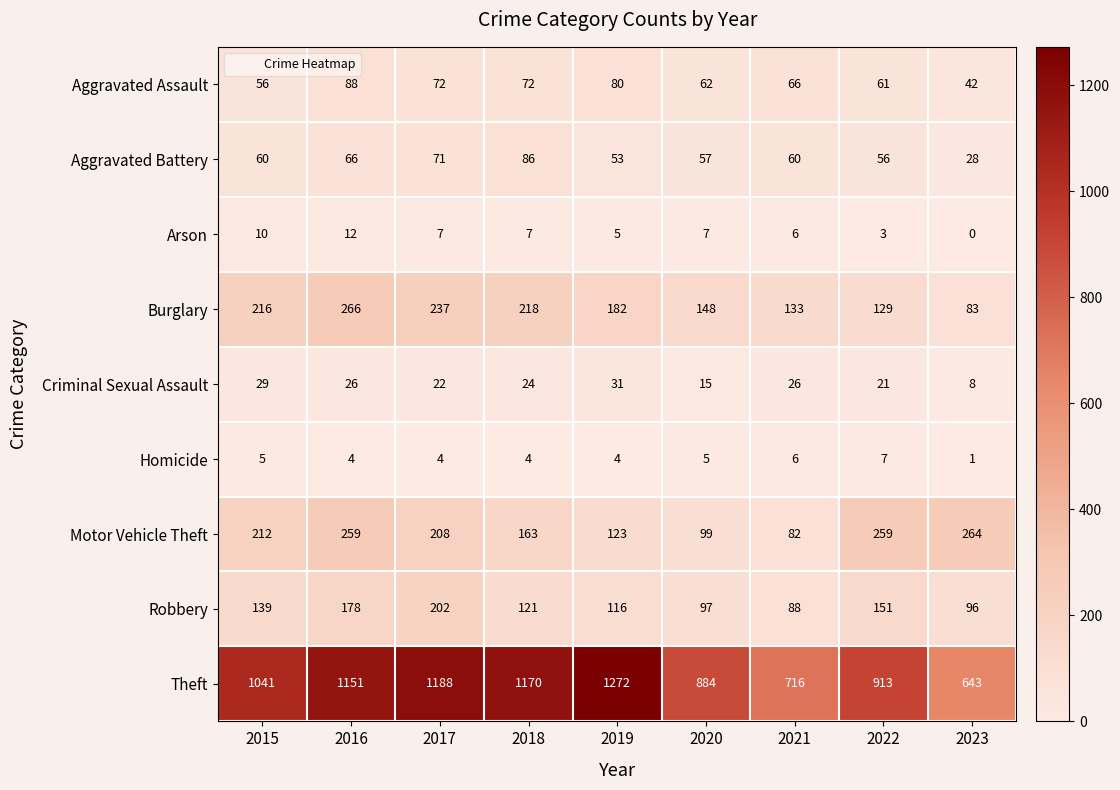

How many data points does each series have?

9